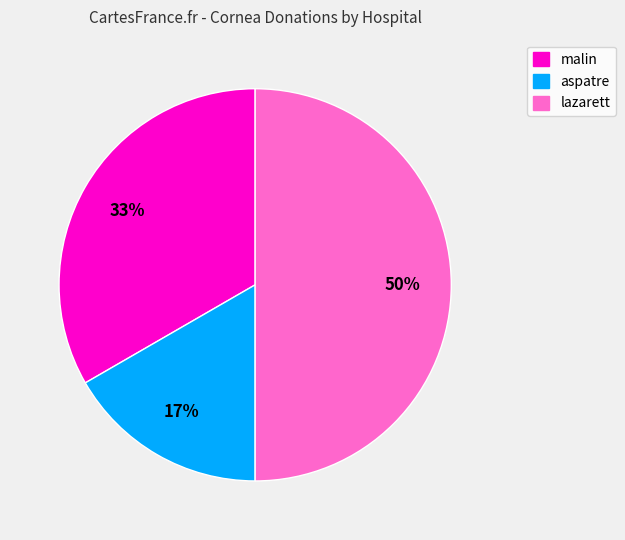

Rank the categories by value from highest to lowest.

lazarett, malin, aspatre